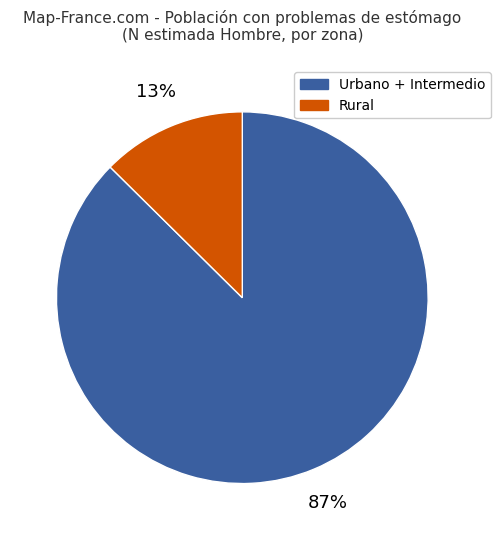

Do Urbano + Intermedio and Rural together represent more than half of the pie?

Yes